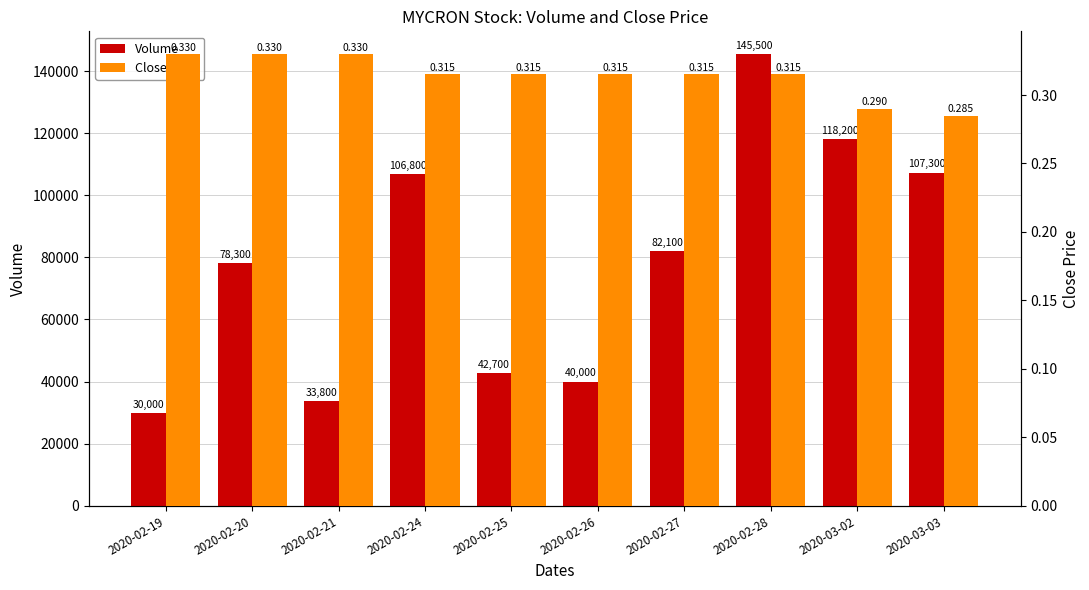

The value of Close Price at 2020-02-20 is 0.5. True or false?

False